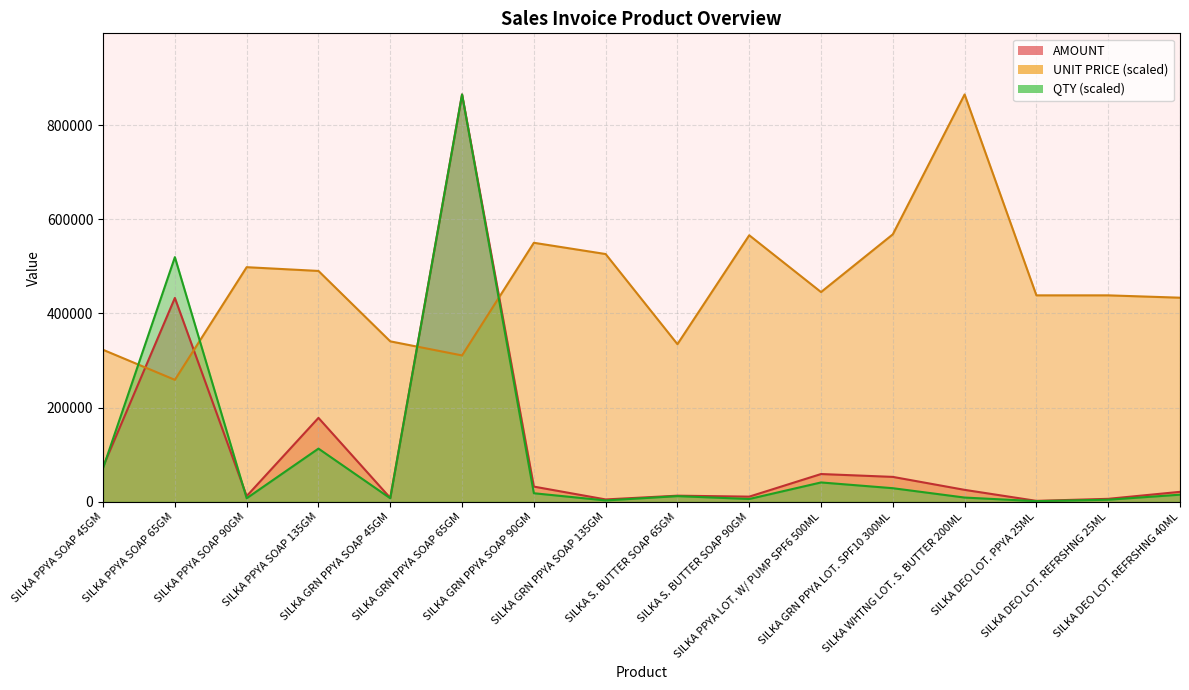

Rank the categories by UNIT PRICE value from highest to lowest.

SILKA WHTNG LOT. S. BUTTER 200ML, SILKA GRN PPYA LOT. SPF10 300ML, SILKA S. BUTTER SOAP 90GM, SILKA GRN PPYA SOAP 90GM, SILKA GRN PPYA SOAP 135GM, SILKA PPYA SOAP 90GM, SILKA PPYA SOAP 135GM, SILKA PPYA LOT. W/ PUMP SPF6 500ML, SILKA DEO LOT. PPYA 25ML, SILKA DEO LOT. REFRSHNG 25ML, SILKA DEO LOT. REFRSHNG 40ML, SILKA GRN PPYA SOAP 45GM, SILKA S. BUTTER SOAP 65GM, SILKA PPYA SOAP 45GM, SILKA GRN PPYA SOAP 65GM, SILKA PPYA SOAP 65GM